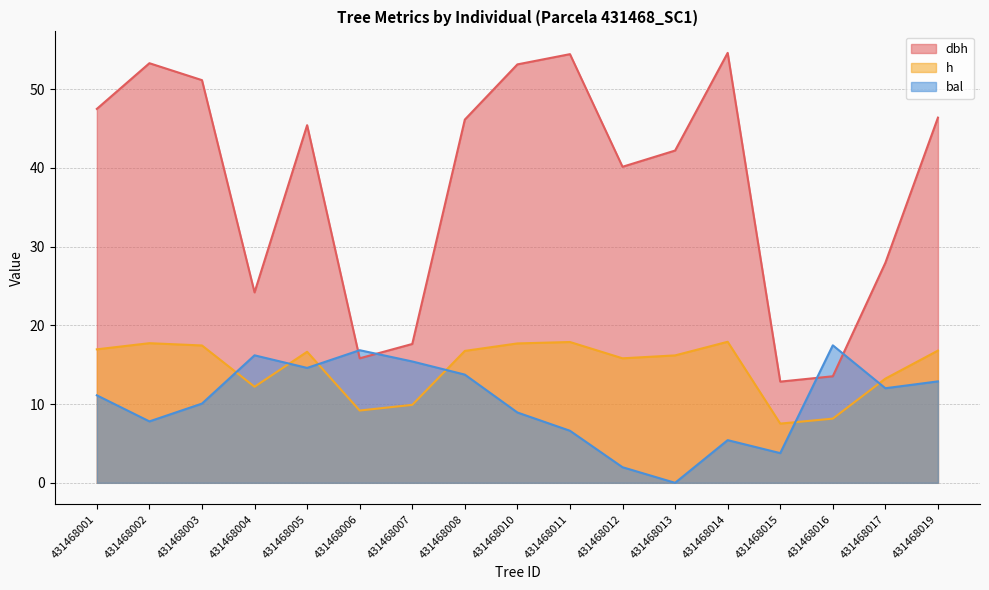

True or false: bal and h intersect in this chart.

True